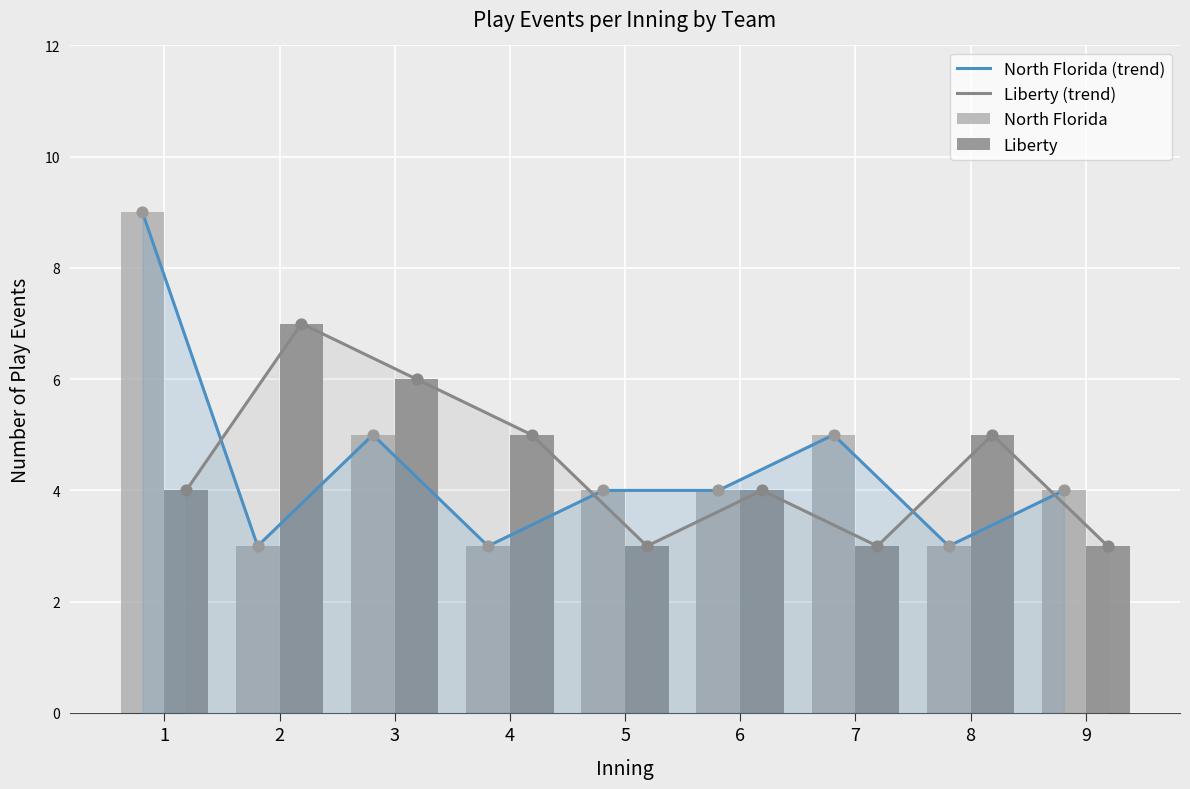

What are all the series names shown in the legend?

North Florida (trend), Liberty (trend), North Florida, Liberty